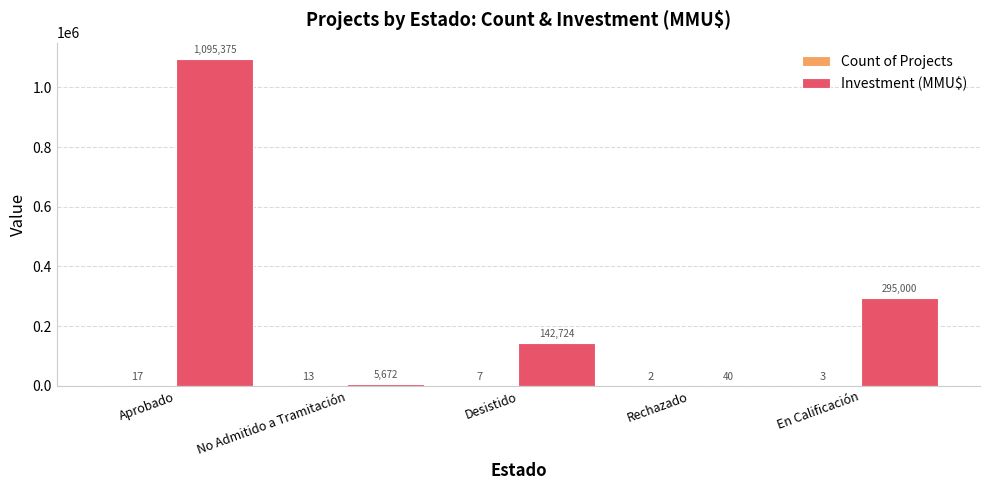

Which label corresponds to the largest value in the chart?

Aprobado